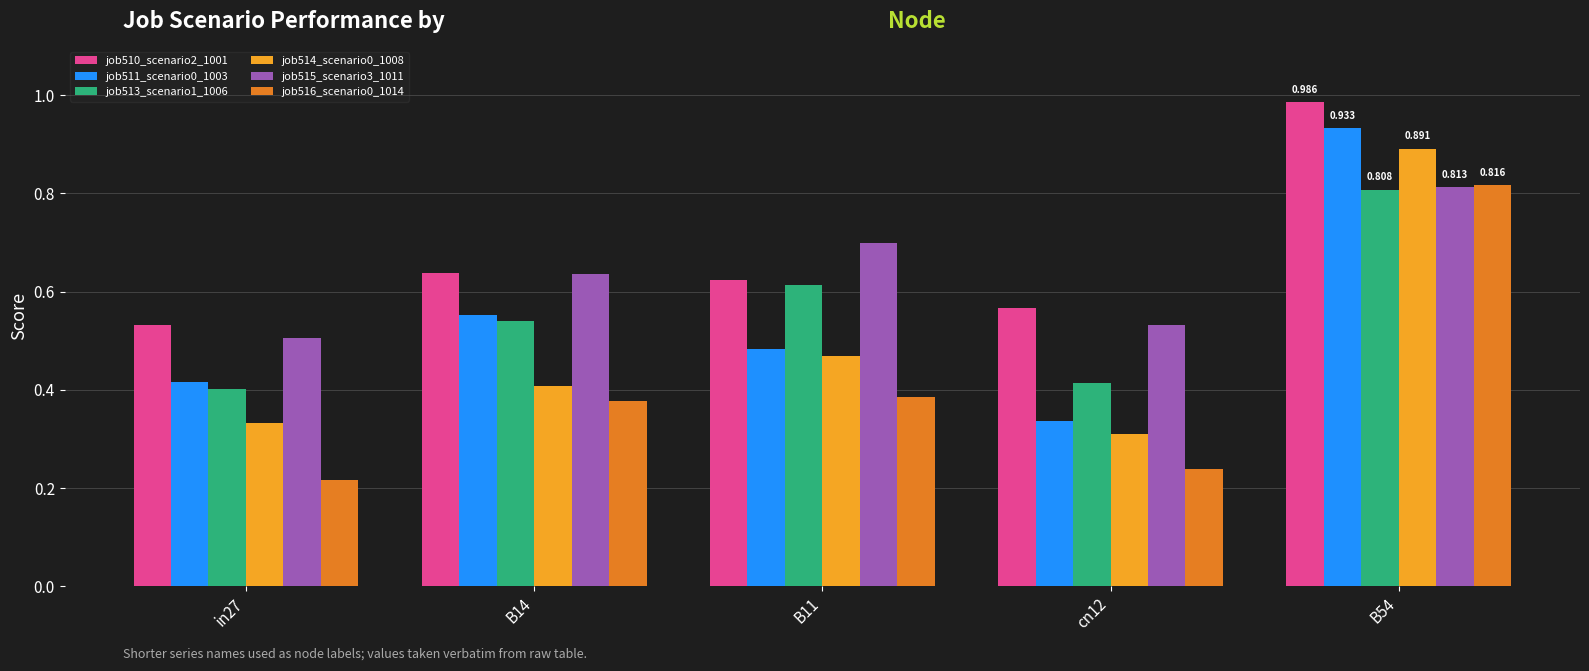

What is the label of the 2nd bar from the right?

cn12